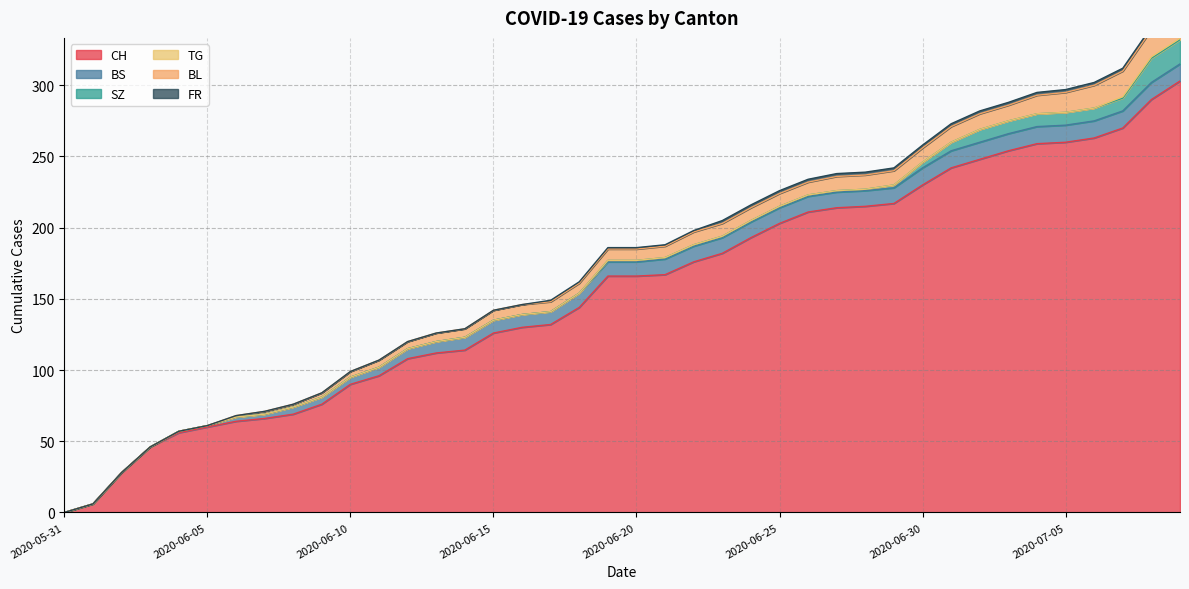

True or false: SZ and TG intersect in this chart.

False